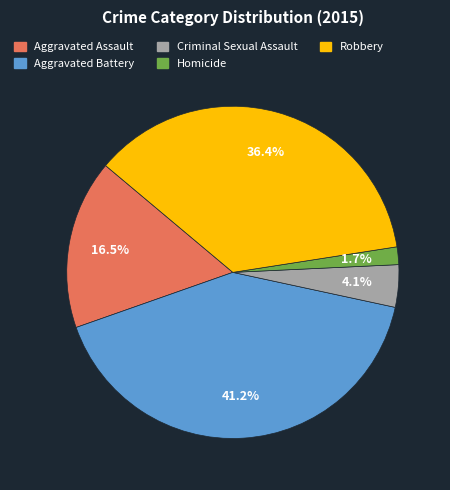

To the nearest percent, what is the average slice percentage?

20%